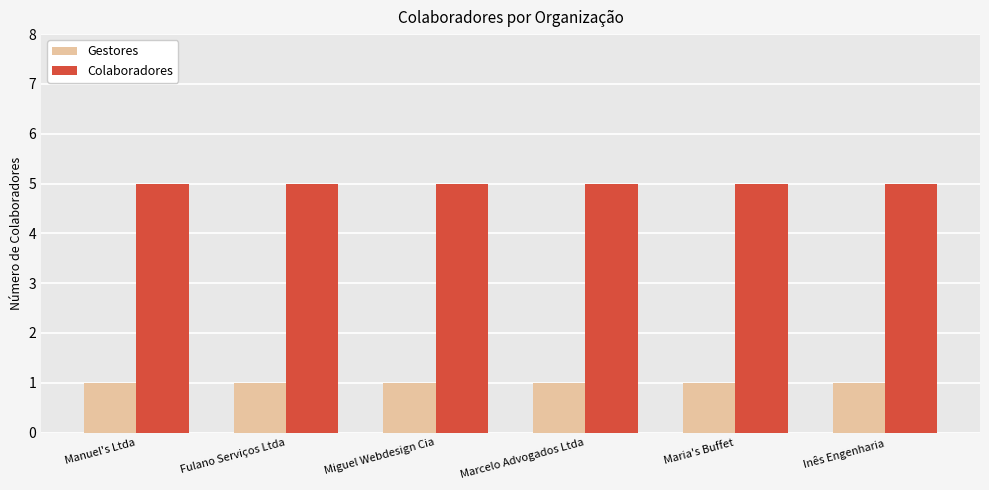

What is the label of the 4th bar from the right?

Miguel Webdesign Cia